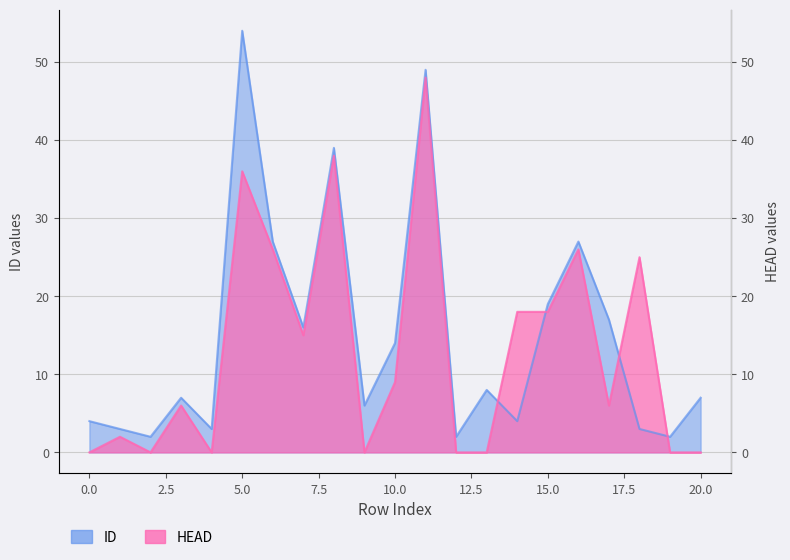

How many distinct data groups are displayed?

2